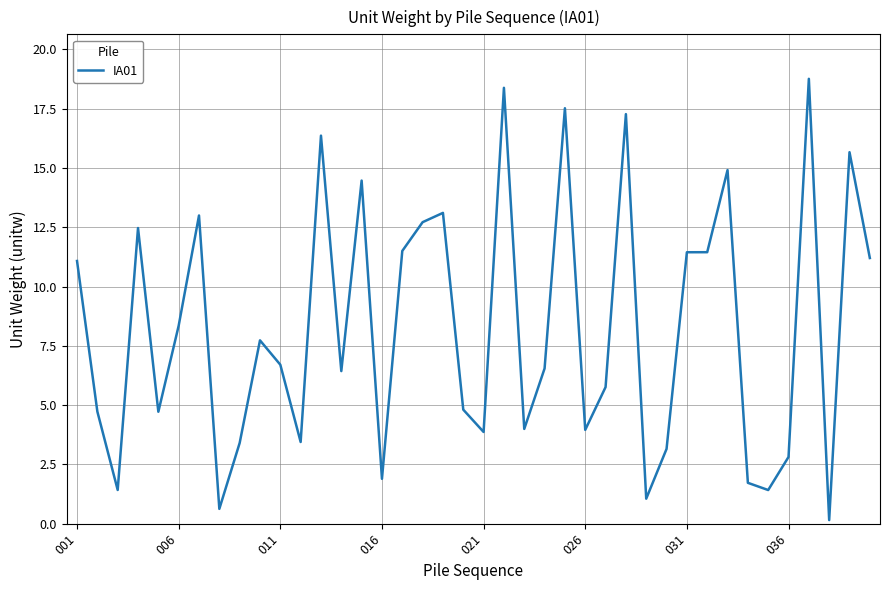

What is the maximum value shown in the chart?

18.8